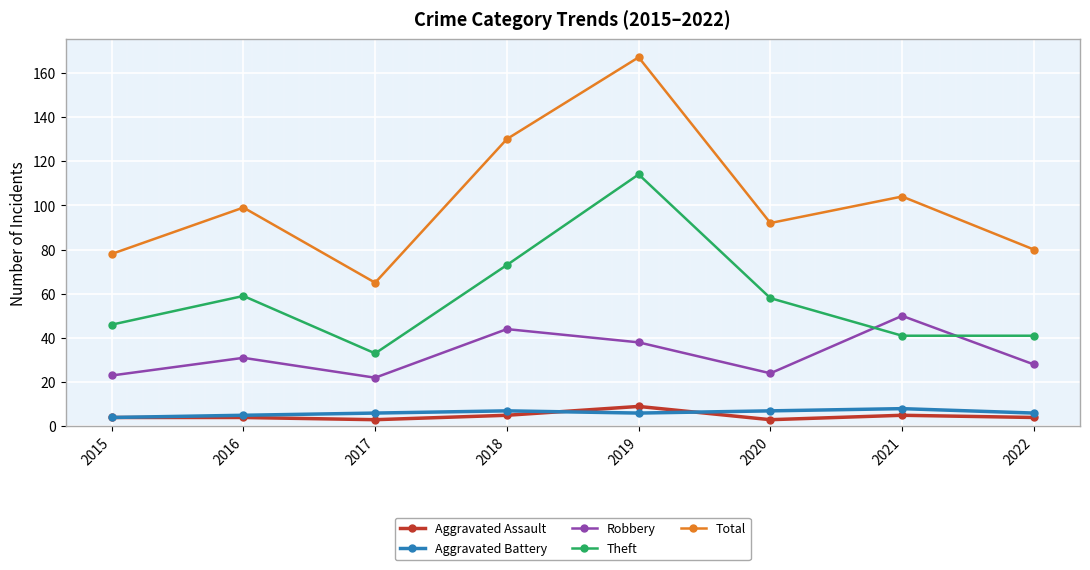

The value of Total at 2022 is 80. True or false?

True